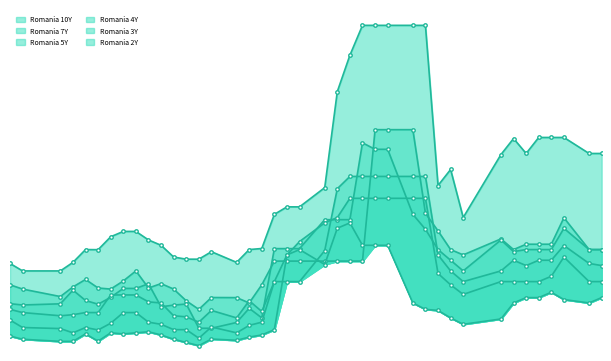

Is it true that Romania 5Y equals 4.9 at 3?

False